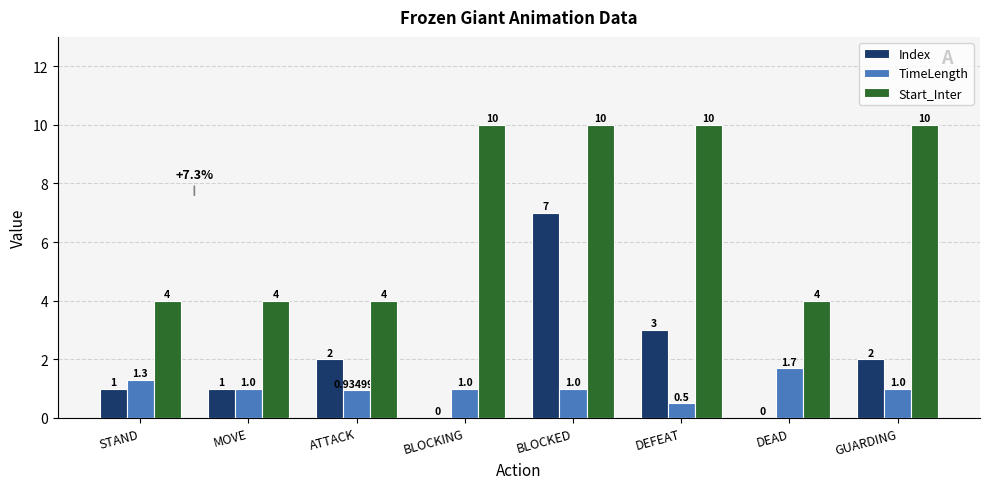

Which series has the widest spread of values?

Index